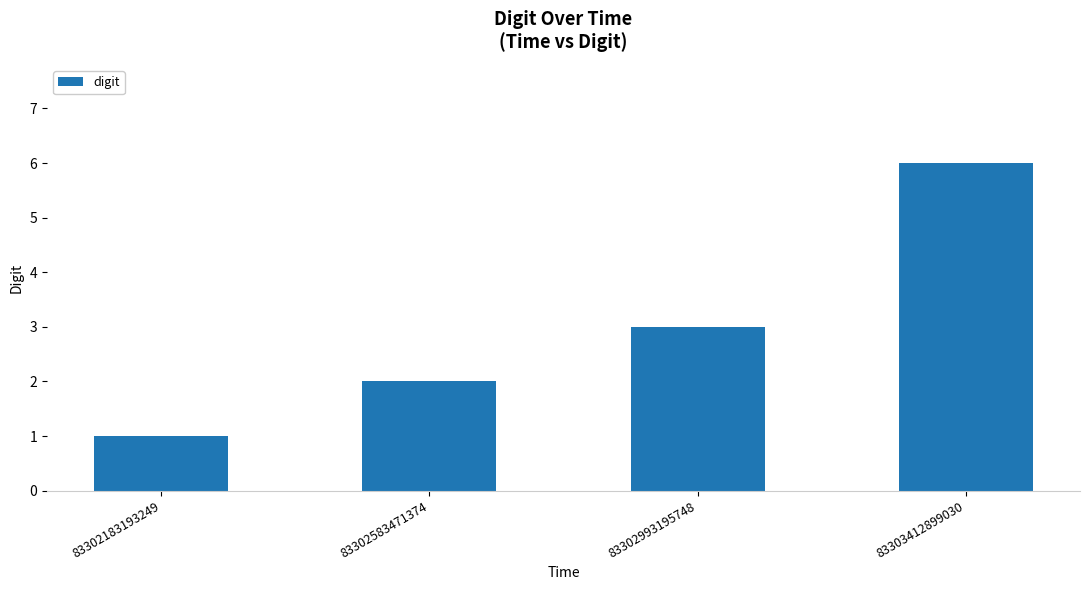

The value at 83303412899030 is 6. True or false?

True